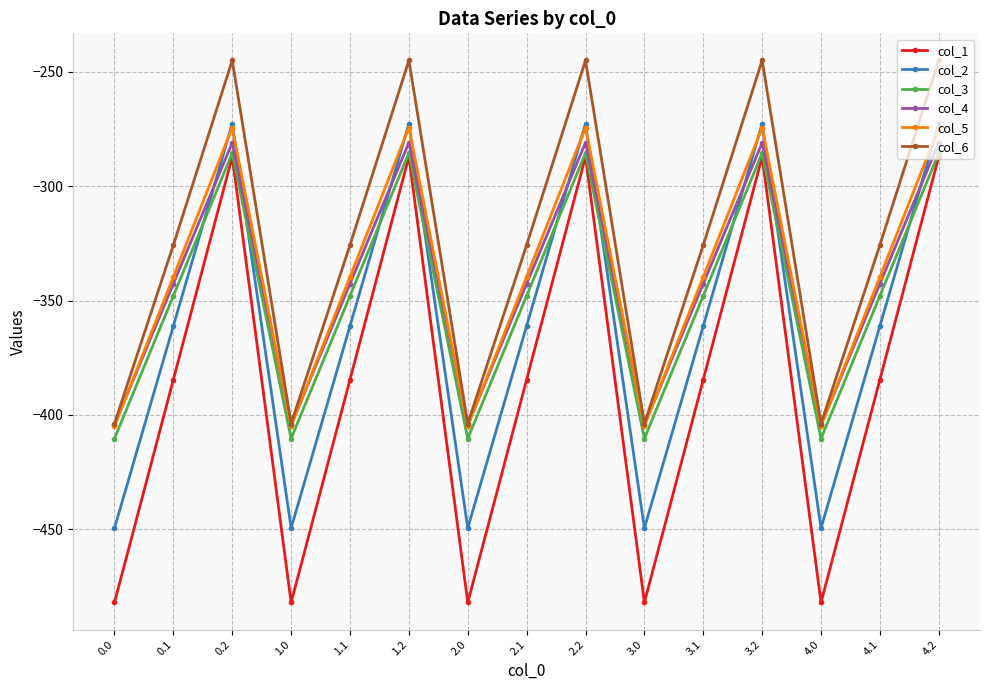

Is the value of col_3 at 1.2 greater than the value of col_6 at 0.2?

No